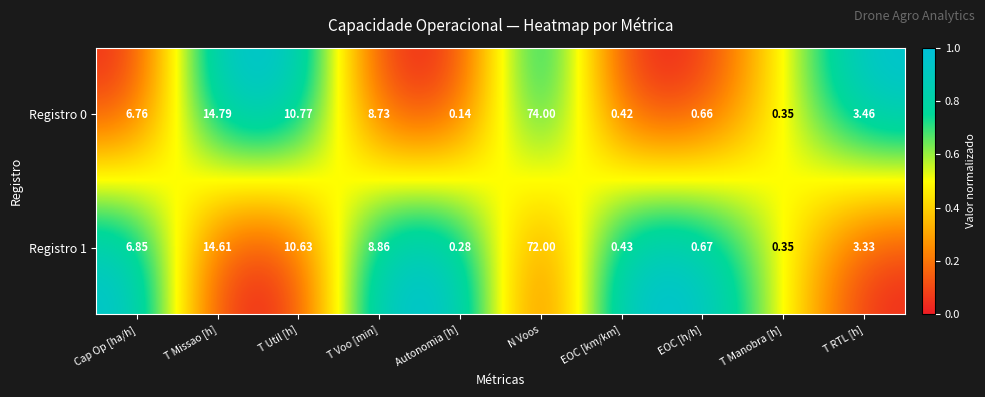

Between Cap Op [ha/h] and T RTL [h], which series saw the biggest shift?

Registro 1